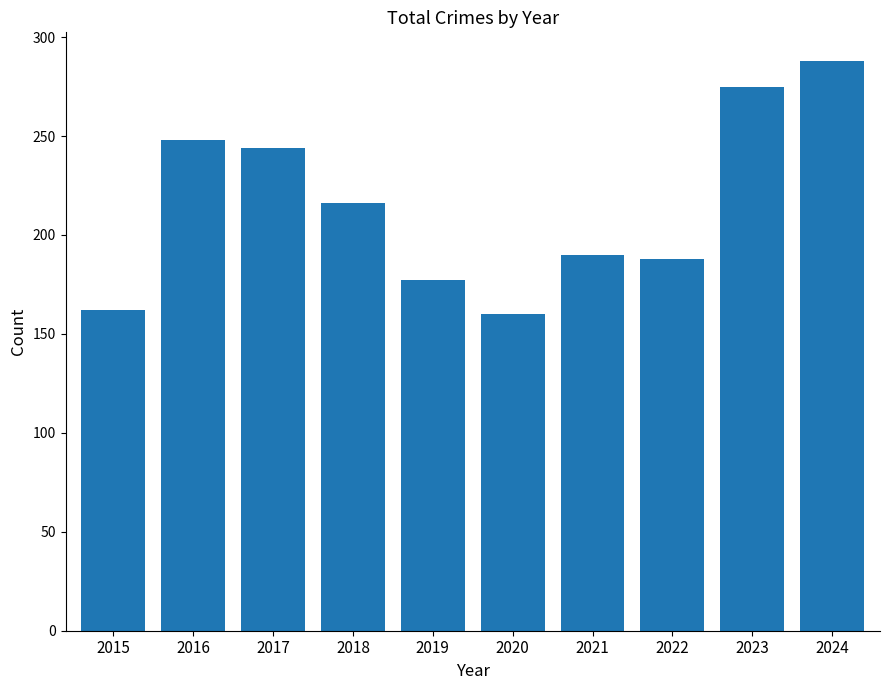

What is the maximum value shown in the chart?

288